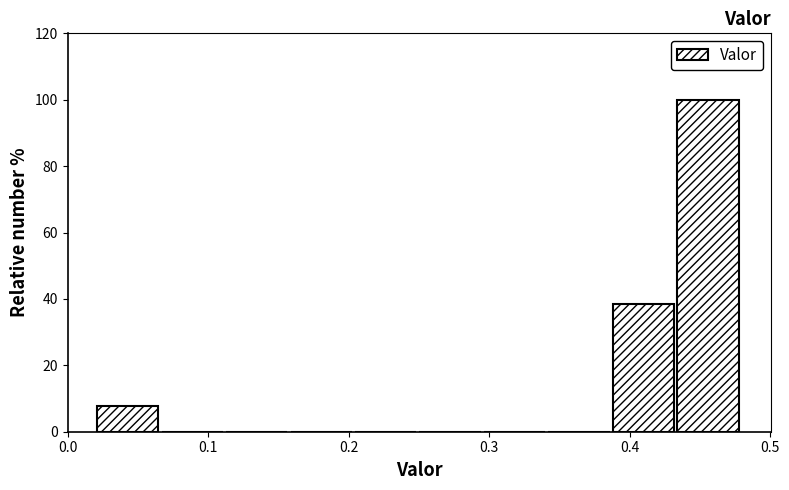

Reading left to right, transcribe this chart: for each bar, give the range it covers on the x-axis and its height. Neither the bar edges nor the heights are printed on the chart, so give them approximately, as read against the axes.

0.02 to 0.07: 8
0.07 to 0.11: 0
0.11 to 0.16: 0
0.16 to 0.20: 0
0.20 to 0.25: 0
0.25 to 0.30: 0
0.30 to 0.34: 0
0.34 to 0.39: 0
0.39 to 0.43: 38
0.43 to 0.48: 100